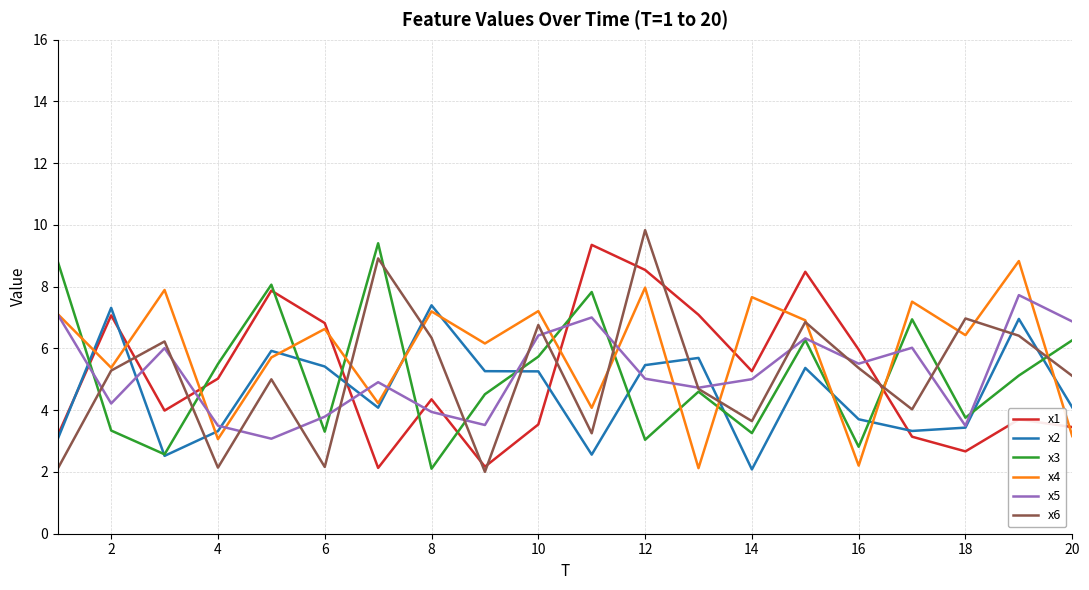

Which series has the largest total across all categories?

x4